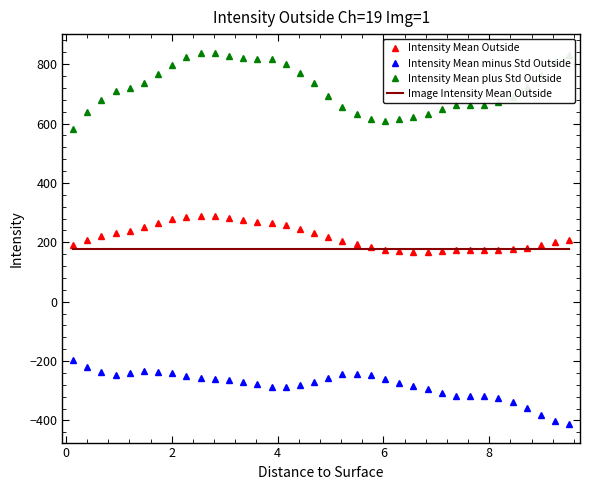

What is the maximum value shown in the chart?

838.6